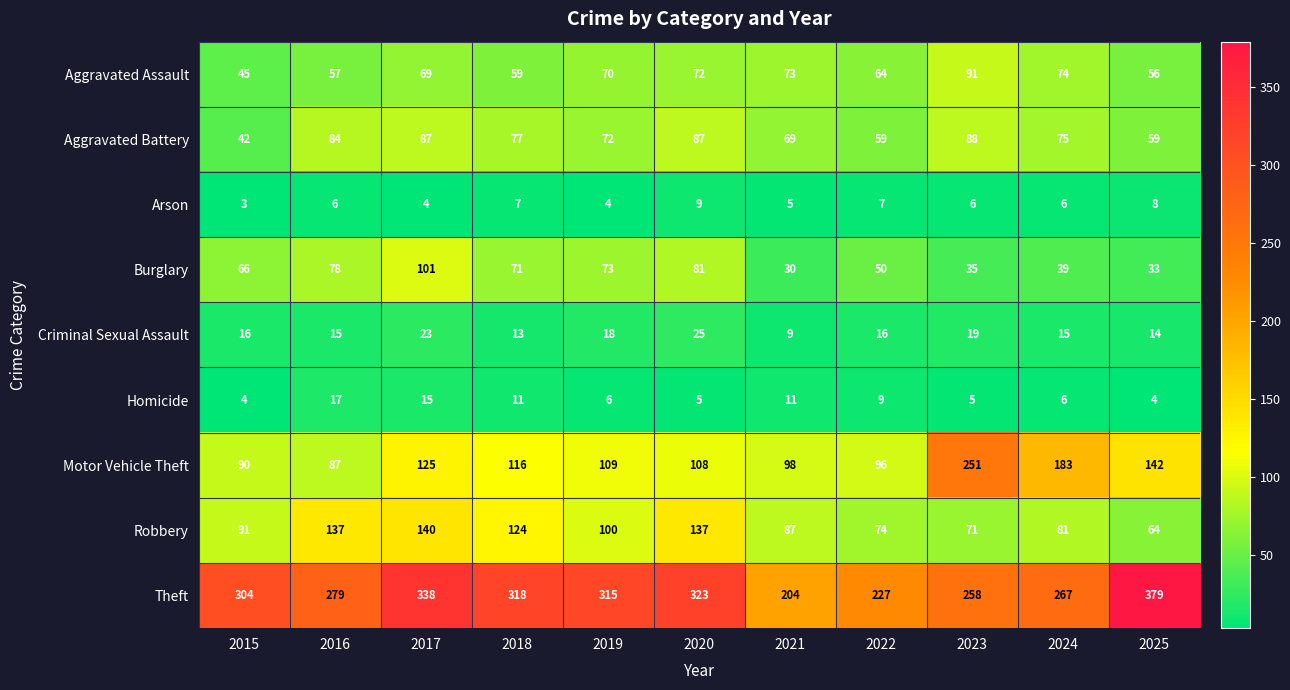

At which category does the chart reach its peak across all series?

2025